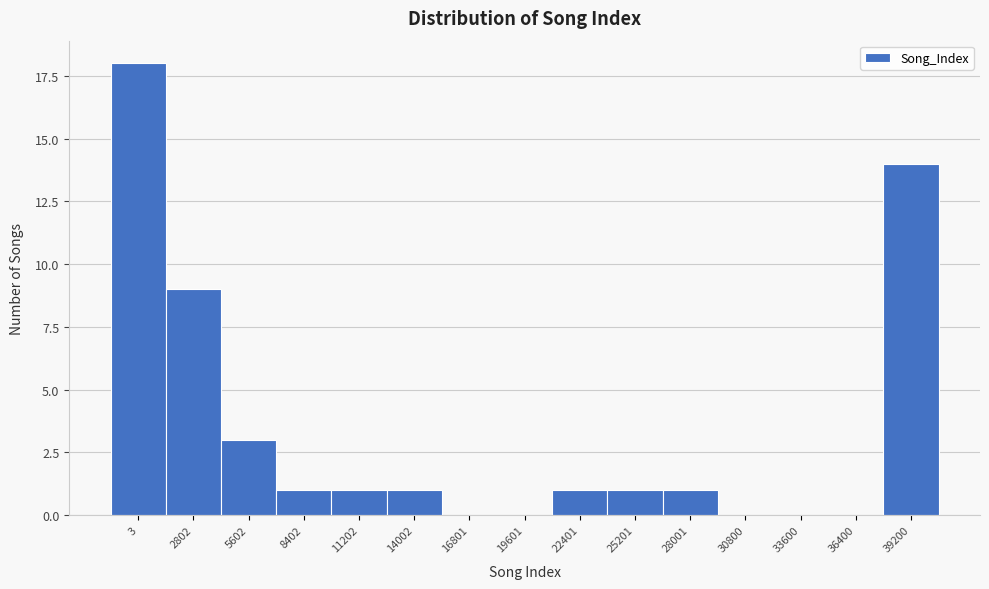

Reading left to right, list all the values displayed in this chart.

3=18	2802=9	5602=3	8402=1	11202=1	14002=1	16801=0	19601=0	22401=1	25201=1	28001=1	30800=0	33600=0	36400=0	39200=14